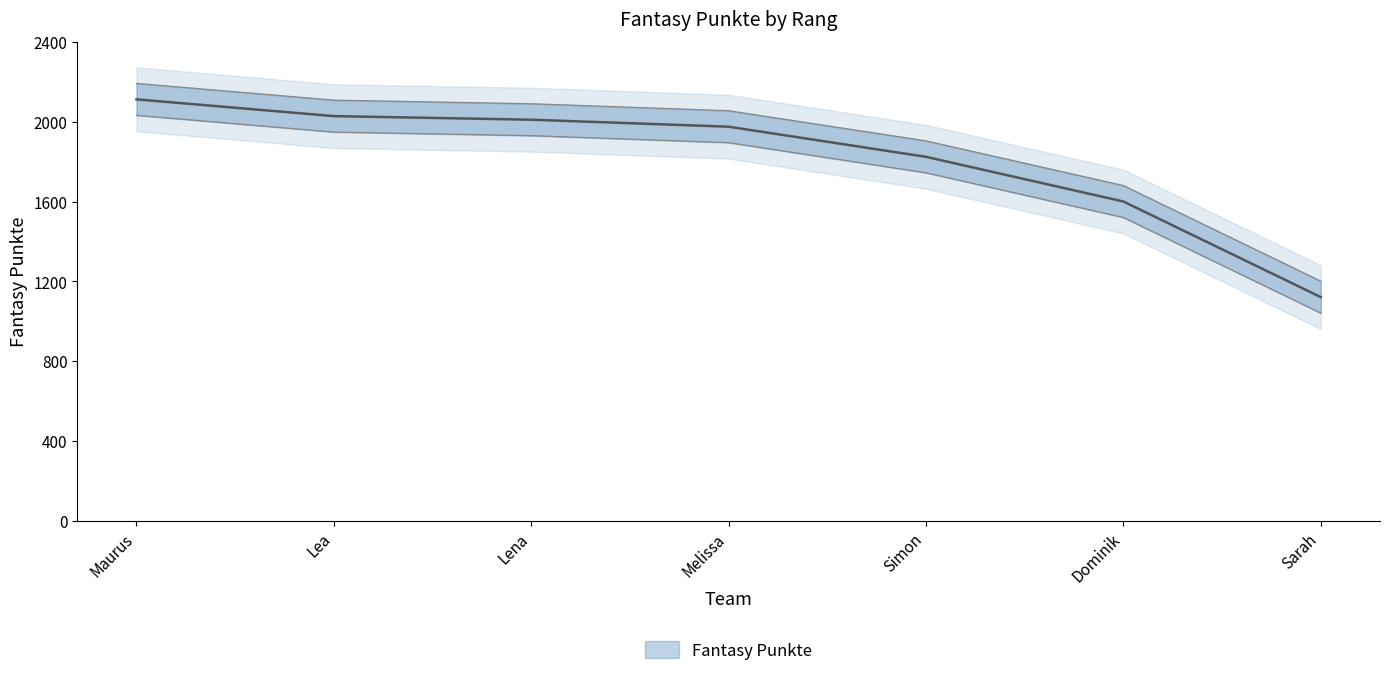

Rank the categories by value from lowest to highest.

Sarah, Dominik, Simon, Melissa, Lena, Lea, Maurus